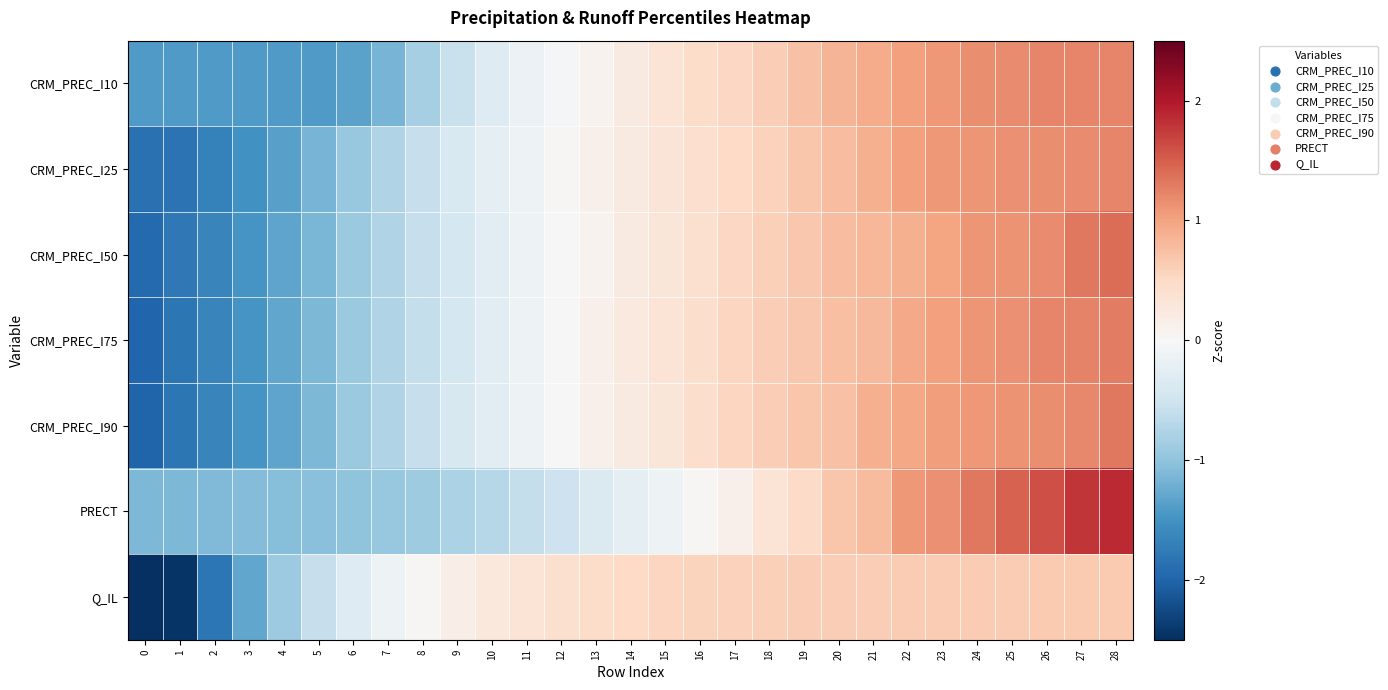

Reading left to right, list all the values displayed in this chart.

CRM_PREC_I10: 0=-1.4	1=-1.4	2=-1.4	3=-1.4	4=-1.4	5=-1.4	6=-1.3	7=-1.2	8=-0.8	9=-0.5	10=-0.3	11=-0.1	12=-0.0	13=0.1	14=0.2	15=0.3	16=0.5	17=0.5	18=0.6	19=0.7	20=0.9	21=0.9	22=1.0	23=1.1	24=1.2	25=1.2	26=1.2	27=1.2	28=1.2
CRM_PREC_I25: 0=-1.9	1=-1.9	2=-1.7	3=-1.5	4=-1.4	5=-1.2	6=-0.9	7=-0.8	8=-0.6	9=-0.4	10=-0.2	11=-0.1	12=0.0	13=0.1	14=0.2	15=0.3	16=0.4	17=0.5	18=0.6	19=0.7	20=0.8	21=0.9	22=1.0	23=1.1	24=1.1	25=1.1	26=1.2	27=1.2	28=1.2
CRM_PREC_I50: 0=-2.0	1=-1.8	2=-1.6	3=-1.5	4=-1.3	5=-1.1	6=-0.9	7=-0.8	8=-0.6	9=-0.4	10=-0.3	11=-0.1	12=-0.0	13=0.1	14=0.2	15=0.3	16=0.4	17=0.5	18=0.6	19=0.7	20=0.8	21=0.8	22=0.9	23=1.0	24=1.1	25=1.1	26=1.2	27=1.3	28=1.4
CRM_PREC_I75: 0=-2.0	1=-1.8	2=-1.7	3=-1.5	4=-1.3	5=-1.1	6=-0.9	7=-0.8	8=-0.6	9=-0.4	10=-0.3	11=-0.1	12=-0.0	13=0.1	14=0.2	15=0.3	16=0.4	17=0.5	18=0.6	19=0.7	20=0.7	21=0.8	22=0.9	23=1.0	24=1.1	25=1.1	26=1.2	27=1.2	28=1.3
CRM_PREC_I90: 0=-2.0	1=-1.8	2=-1.7	3=-1.5	4=-1.3	5=-1.1	6=-0.9	7=-0.8	8=-0.6	9=-0.4	10=-0.3	11=-0.1	12=0.0	13=0.1	14=0.2	15=0.3	16=0.4	17=0.5	18=0.6	19=0.7	20=0.7	21=0.9	22=1.0	23=1.0	24=1.1	25=1.1	26=1.2	27=1.2	28=1.3
PRECT: 0=-1.1	1=-1.1	2=-1.1	3=-1.1	4=-1.1	5=-1.0	6=-1.0	7=-1.0	8=-0.9	9=-0.8	10=-0.7	11=-0.6	12=-0.5	13=-0.4	14=-0.2	15=-0.1	16=0.0	17=0.1	18=0.3	19=0.5	20=0.7	21=0.8	22=1.1	23=1.1	24=1.3	25=1.5	26=1.6	27=1.8	28=1.9
Q_IL: 0=-3.3	1=-2.5	2=-1.8	3=-1.3	4=-0.9	5=-0.6	6=-0.3	7=-0.1	8=0.0	9=0.2	10=0.3	11=0.3	12=0.4	13=0.5	14=0.5	15=0.5	16=0.6	17=0.6	18=0.6	19=0.6	20=0.6	21=0.6	22=0.6	23=0.6	24=0.6	25=0.6	26=0.6	27=0.6	28=0.6